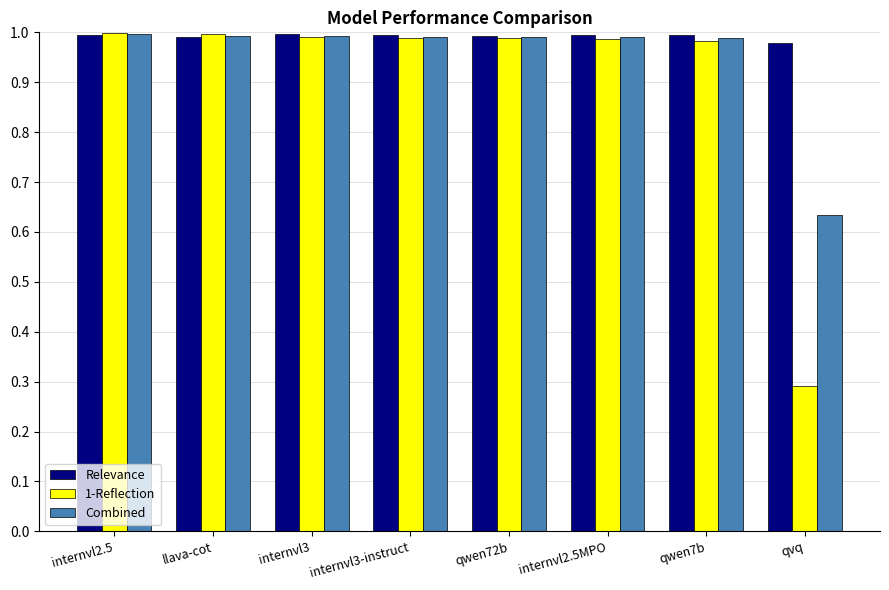

Which series has the widest spread of values?

1-Reflection